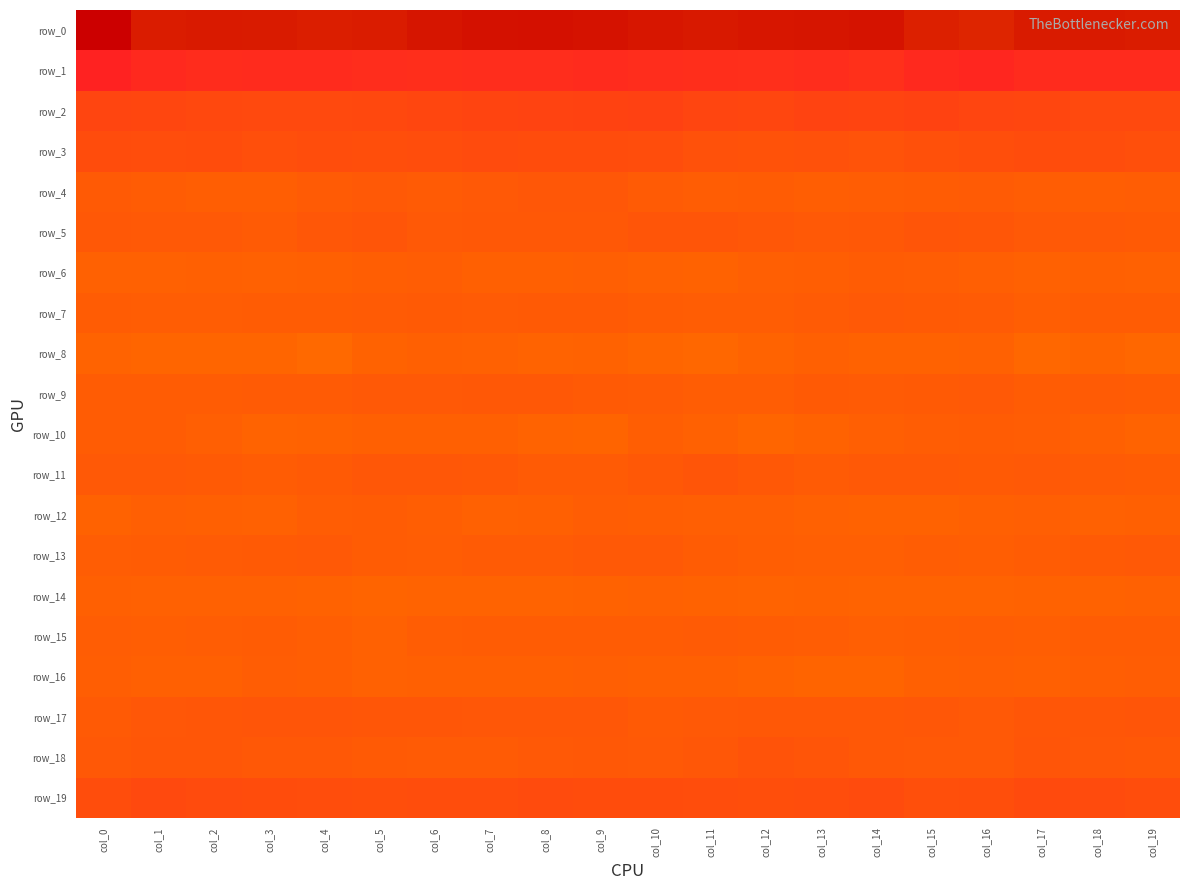

Rank the categories by row_3 value from lowest to highest.

col_14, col_12, col_13, col_11, col_15, col_3, col_19, col_16, col_5, col_4, col_6, col_10, col_18, col_1, col_0, col_8, col_2, col_17, col_9, col_7